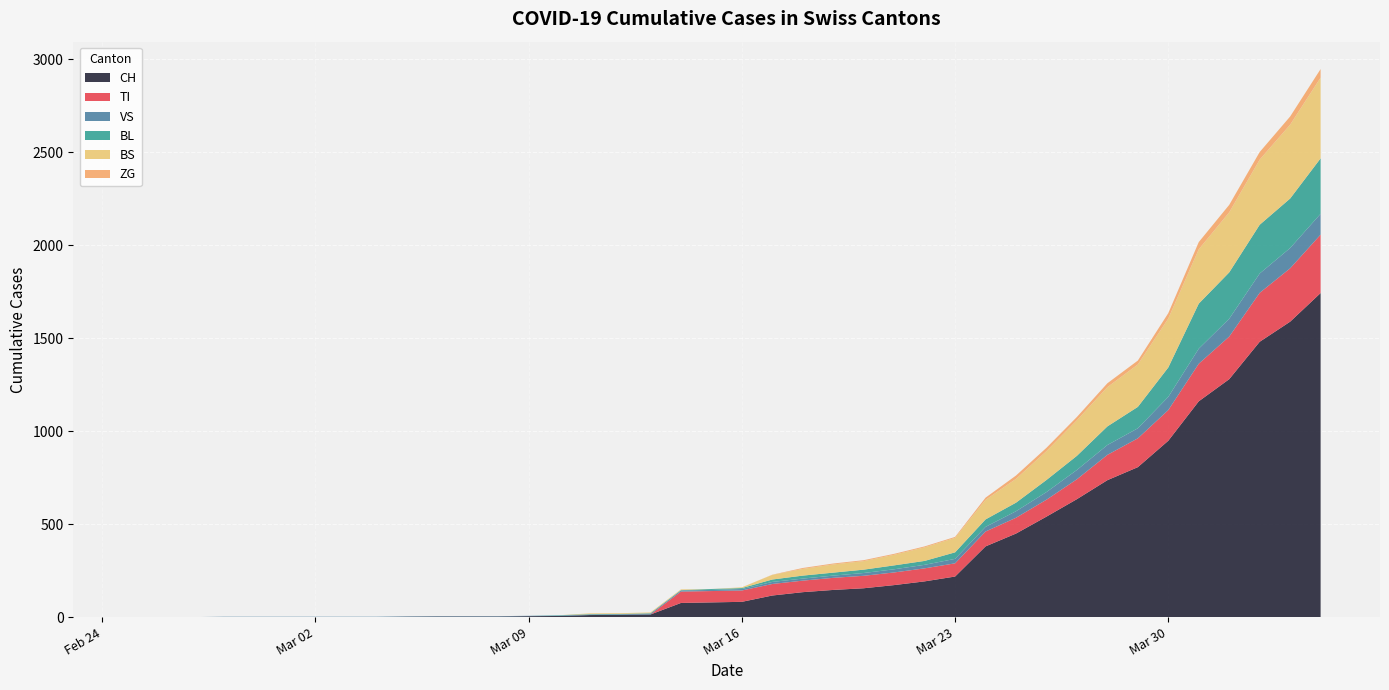

Reading left to right, list all the values displayed in this chart.

CH: 0	0	0	0	0	0	0	0	0	2	3	3	3	5	6	11	12	14	76	79	82	116	134	146	155	172	192	218	380	449	540	634	736	806	948	1160	1279	1480	1588	1742
TI: 0	0	0	0	0	0	0	0	0	0	0	0	0	0	0	0	0	0	61	61	61	62	62	65	67	68	70	71	80	85	91	107	136	155	165	202	229	263	287	314
VS: 0	0	0	2	2	2	2	2	2	2	2	2	2	2	2	3	3	5	6	6	8	11	11	12	15	17	19	24	25	35	41	50	53	54	71	81	96	104	109	112
BL: 0	0	0	0	0	0	0	0	0	0	0	0	0	0	2	2	2	2	2	5	5	13	16	16	18	21	21	35	40	46	65	76	100	115	158	242	249	262	266	298
BS: 0	0	0	0	0	0	0	0	0	0	0	0	0	0	0	4	4	4	4	0	4	25	36	44	46	57	73	78	105	128	155	191	211	228	263	292	323	350	397	434
ZG: 0	0	0	0	0	0	0	0	0	0	0	0	0	0	0	0	0	0	0	0	0	1	5	5	5	5	5	5	12	18	18	18	21	21	29	39	40	41	44	46